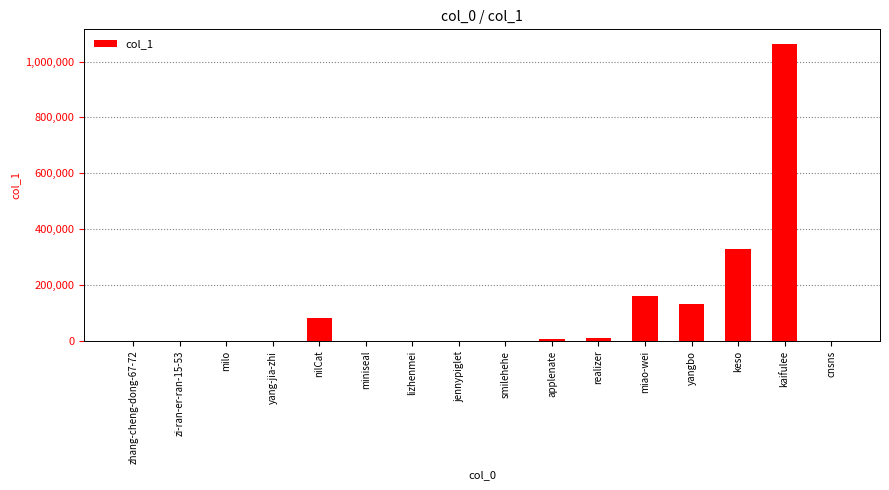

The value at yangbo is 194731. True or false?

False